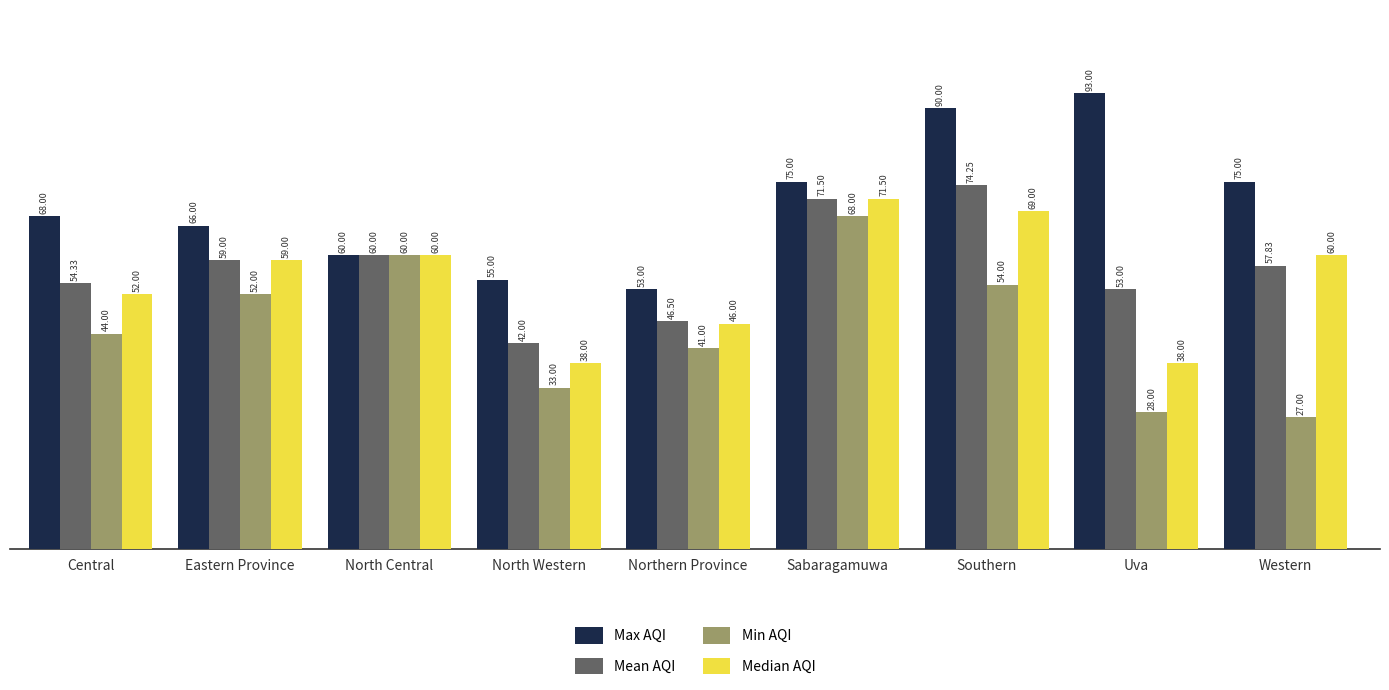

What is the total value across all series at North Central?

240.0